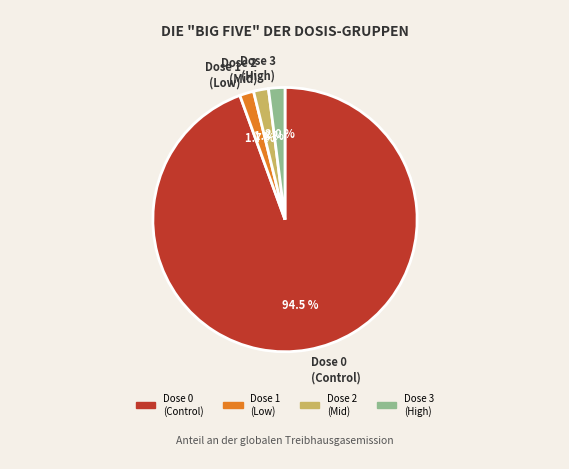

Which category has the biggest portion of the pie?

Dose 0 (Control)